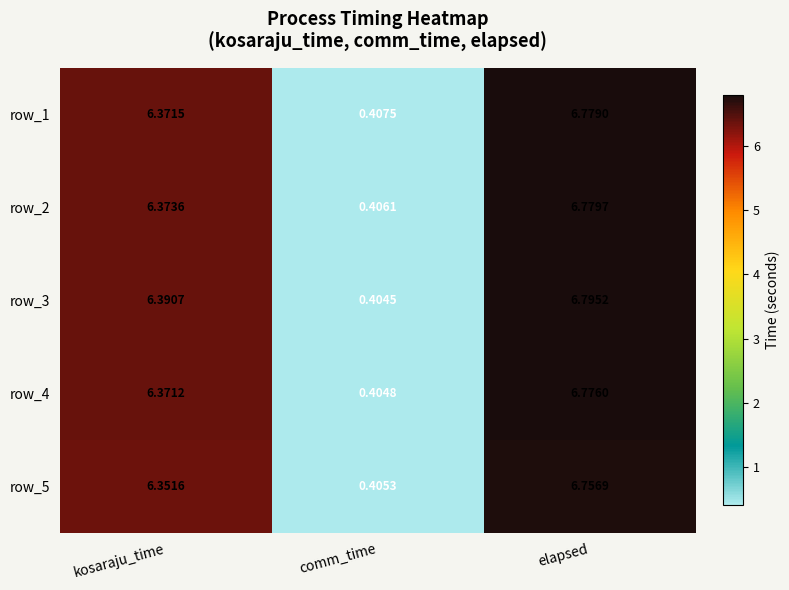

Which category has the highest value across all series?

elapsed